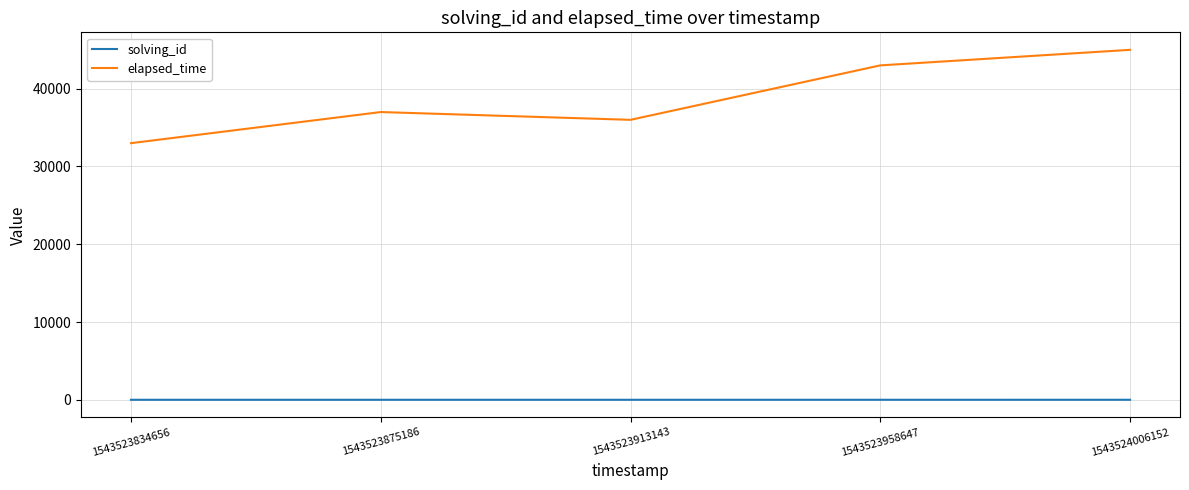

How many distinct data groups are displayed?

2